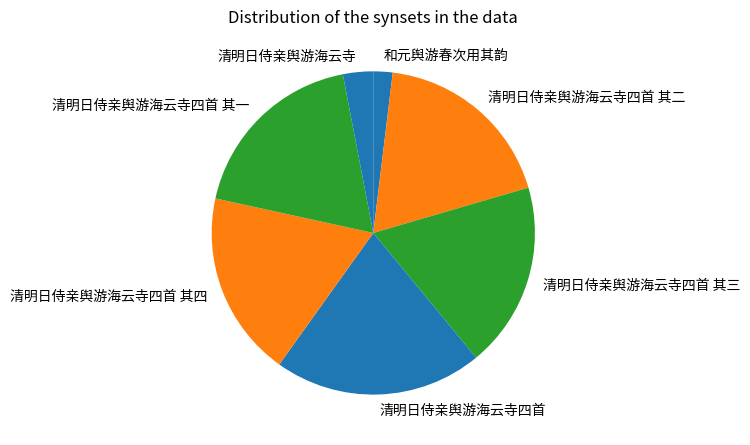

Which slice is the smallest?

和元舆游春次用其韵